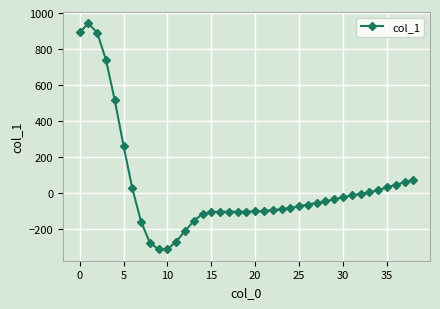

What is the minimum value shown in the chart?

-311